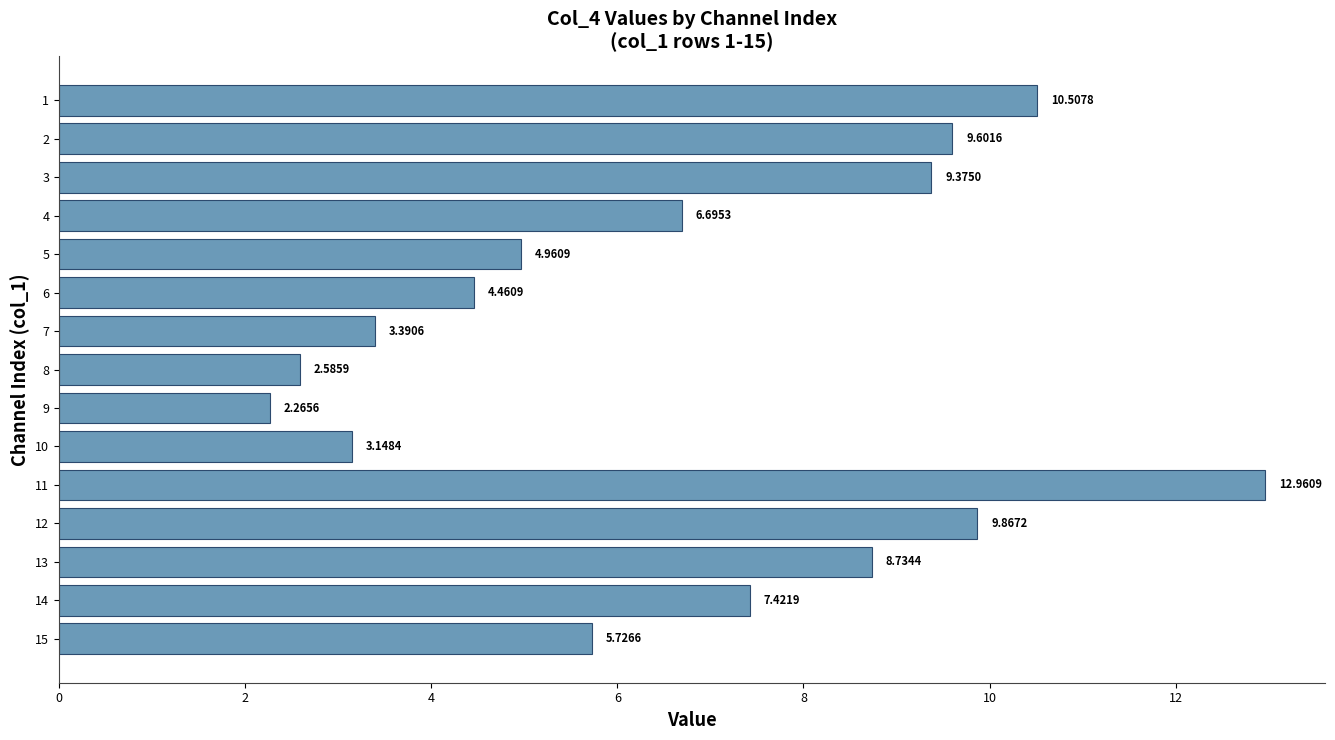

How many bars are there in total?

15